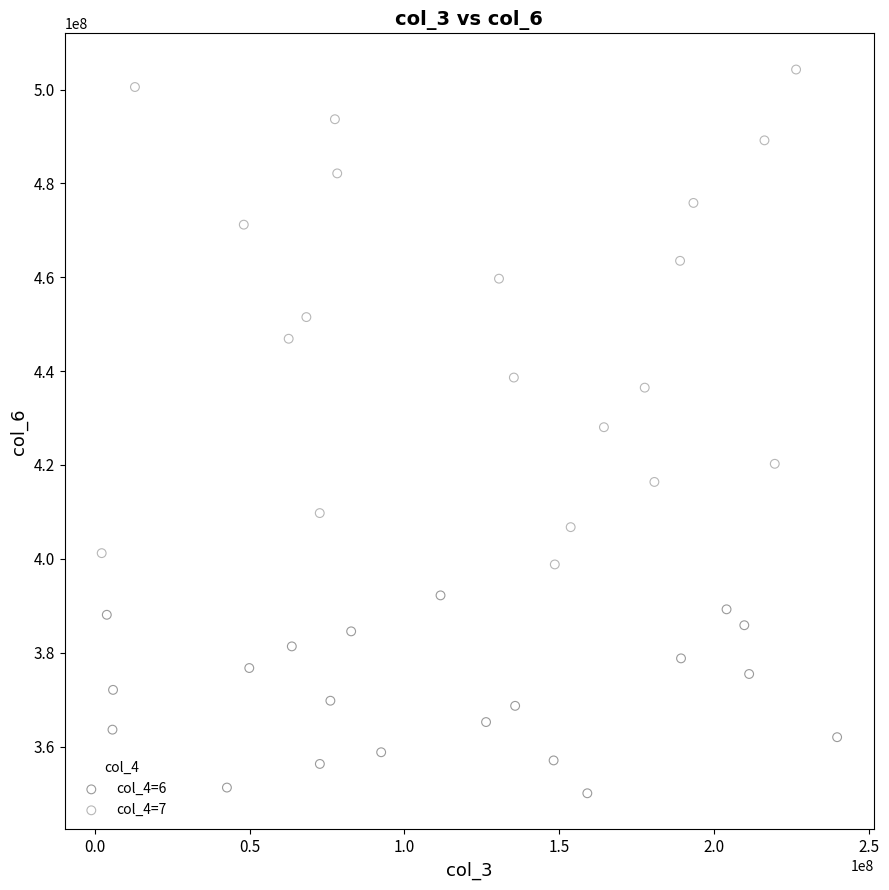

What are all the series names shown in the legend?

col_4=6, col_4=7